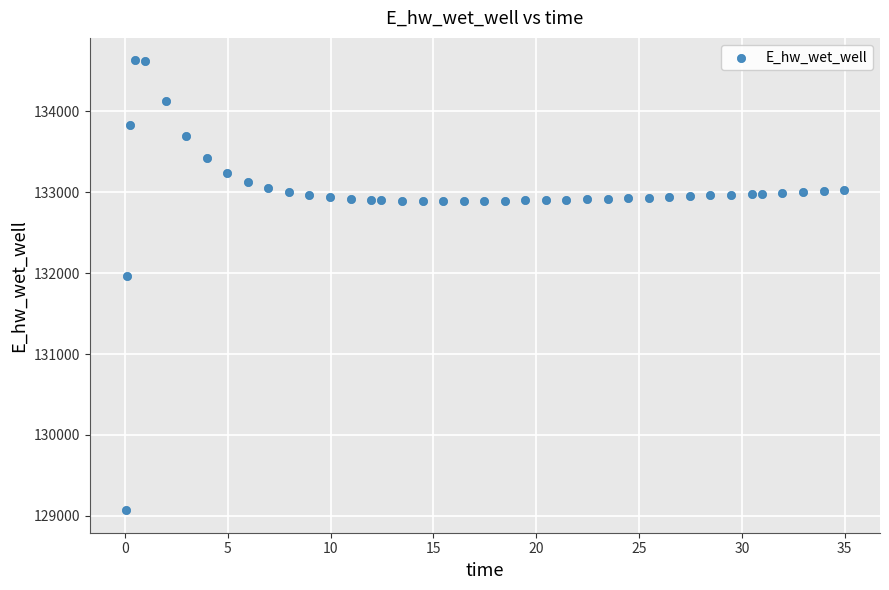

What is the range of Y values (max minus min)?

5557.0